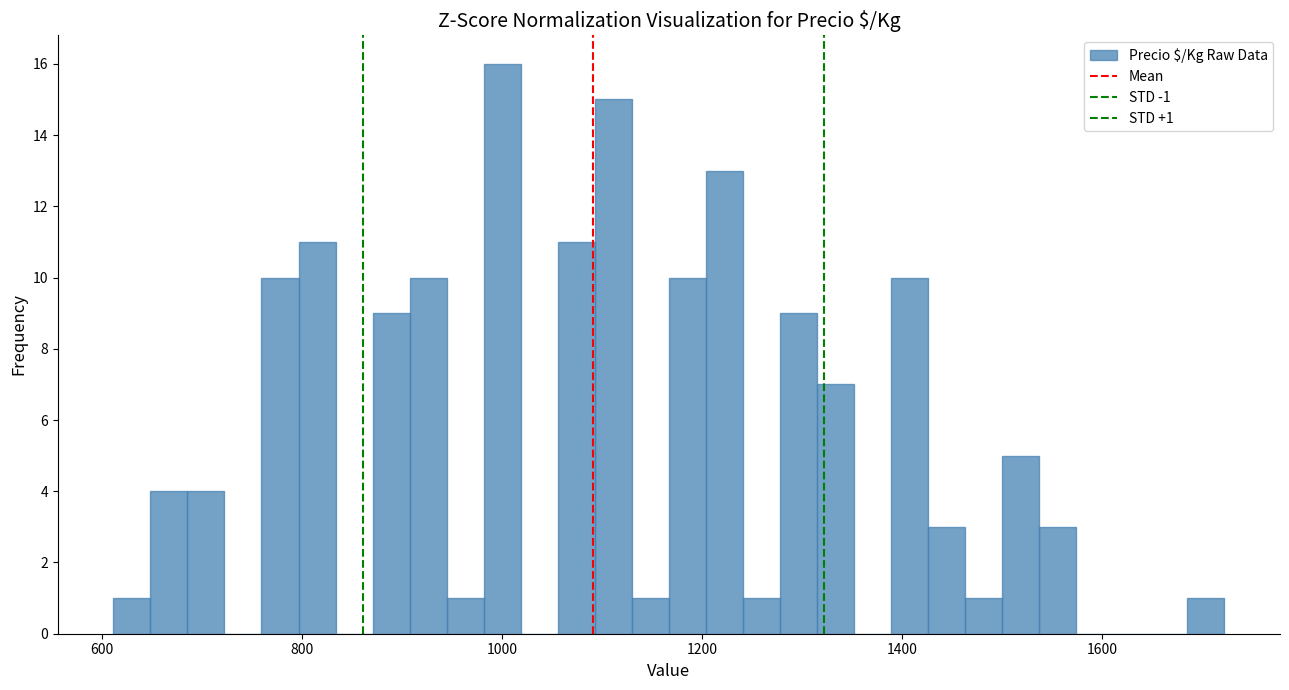

Read against the x-axis, roughly where is the centre of the tallest bar?

1000